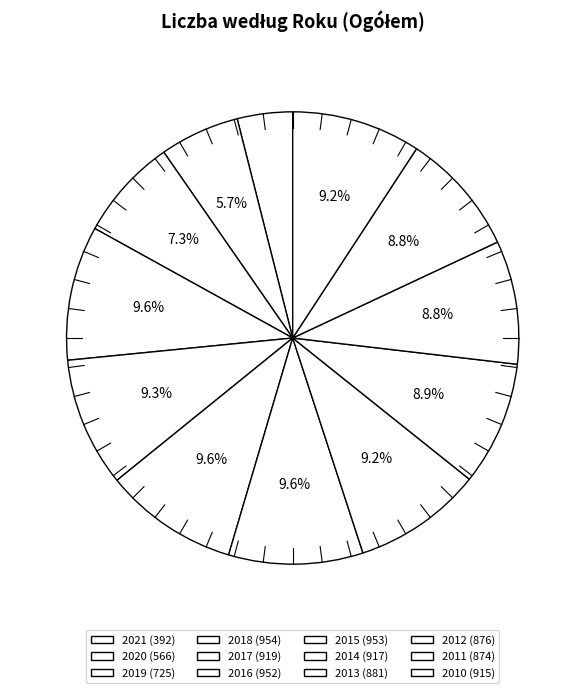

To the nearest percent, what is the combined percentage of 2019 and 2016?

17%